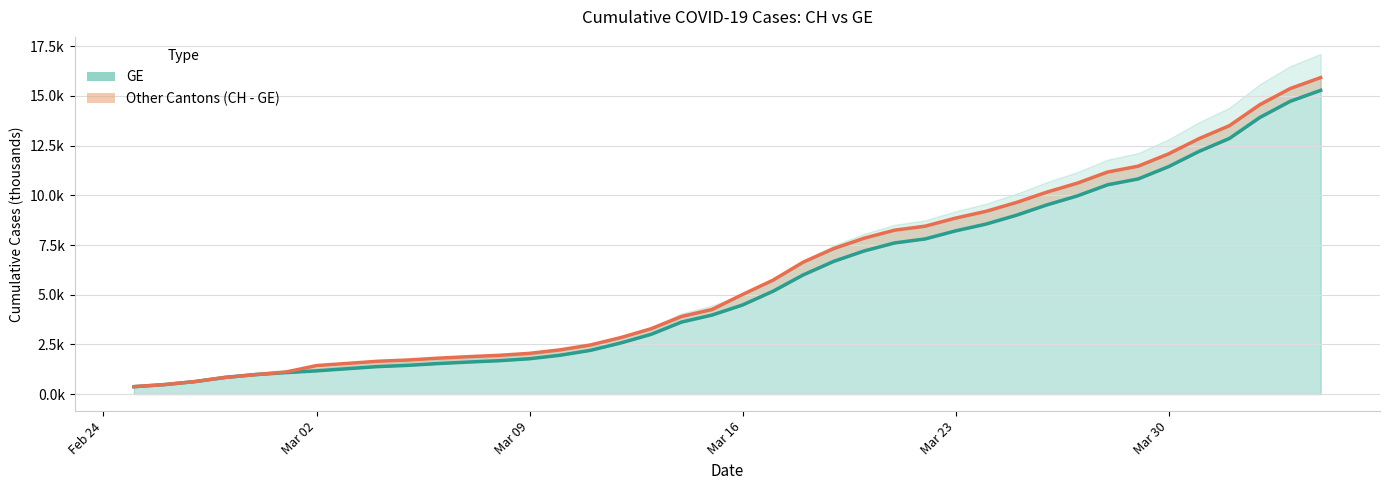

Rank the series by their average value, from lowest to highest.

GE (line), CH (line)